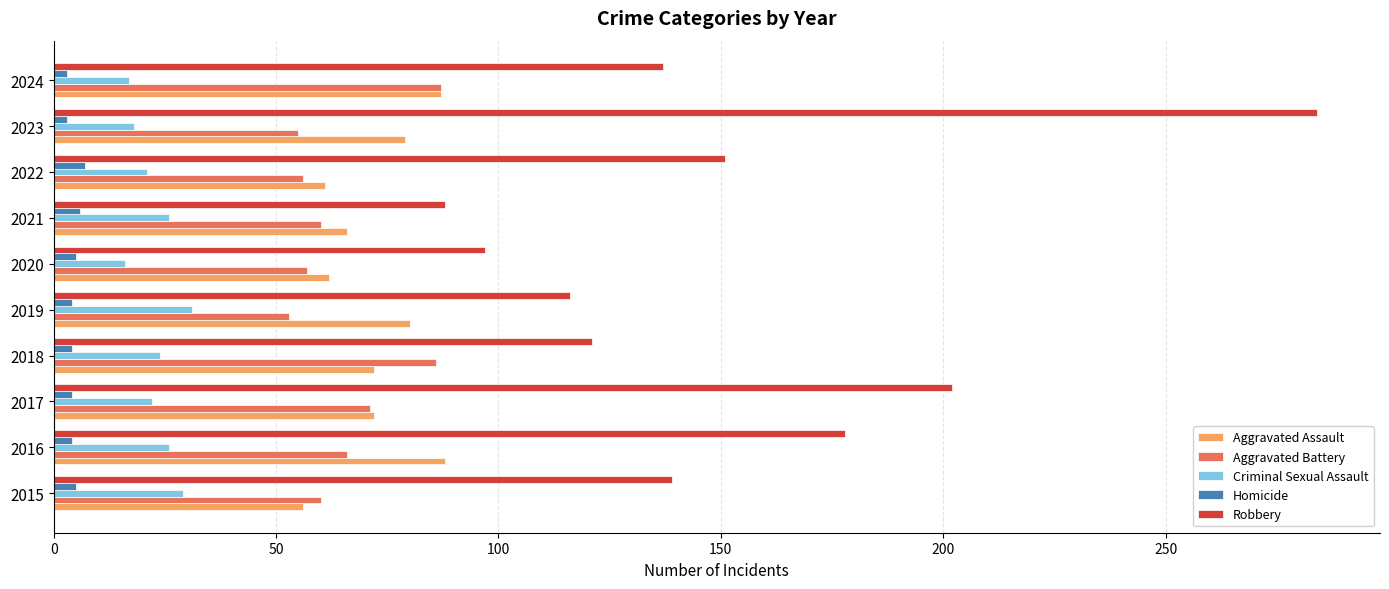

What is the minimum value for Aggravated Battery?

53